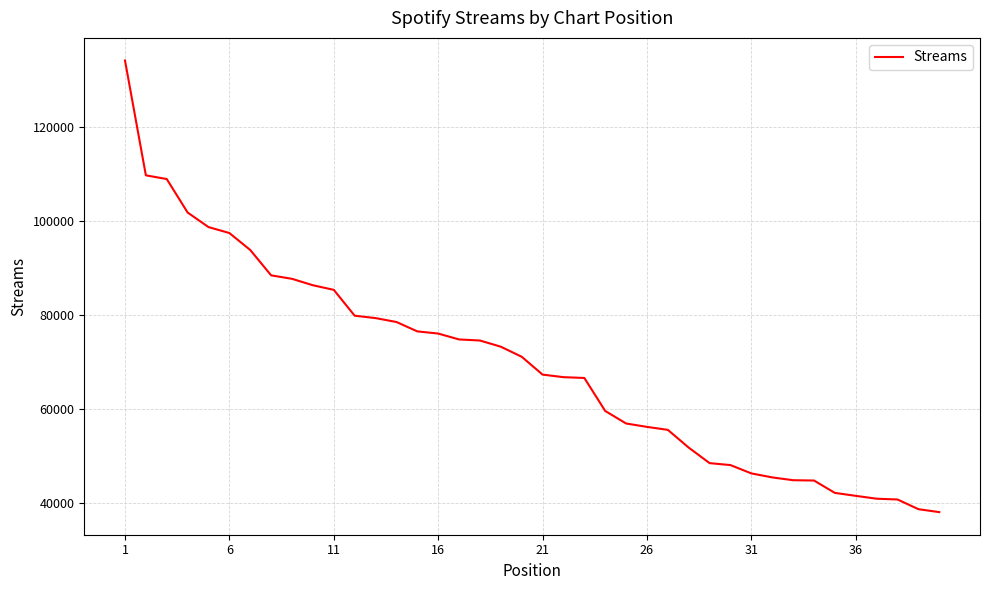

What is the smallest value displayed?

38133